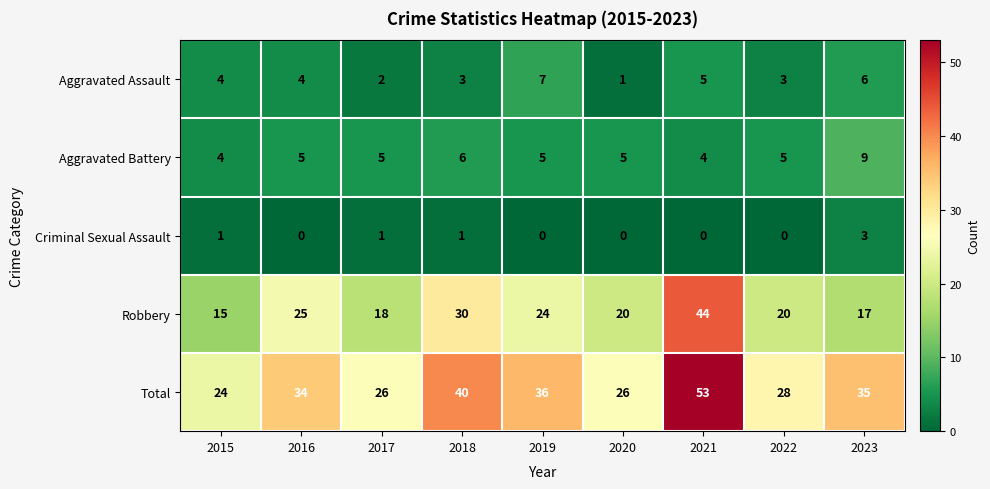

What is the average value of the Total series?

34